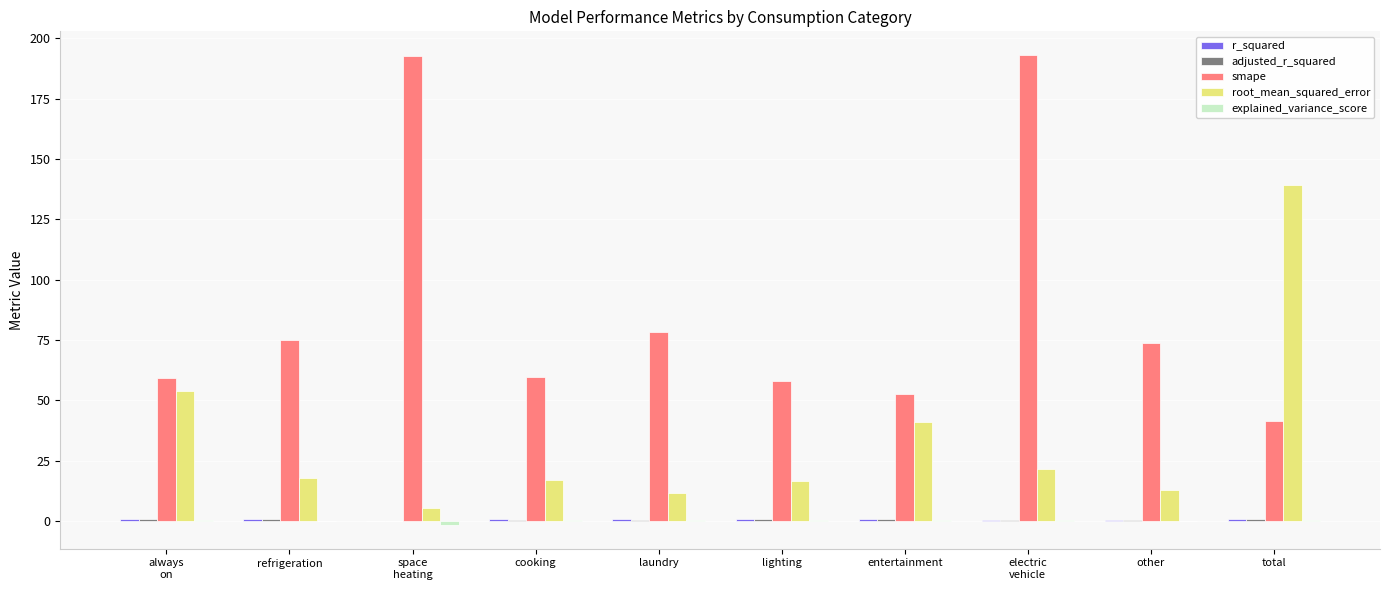

Which series has the largest total across all categories?

smape